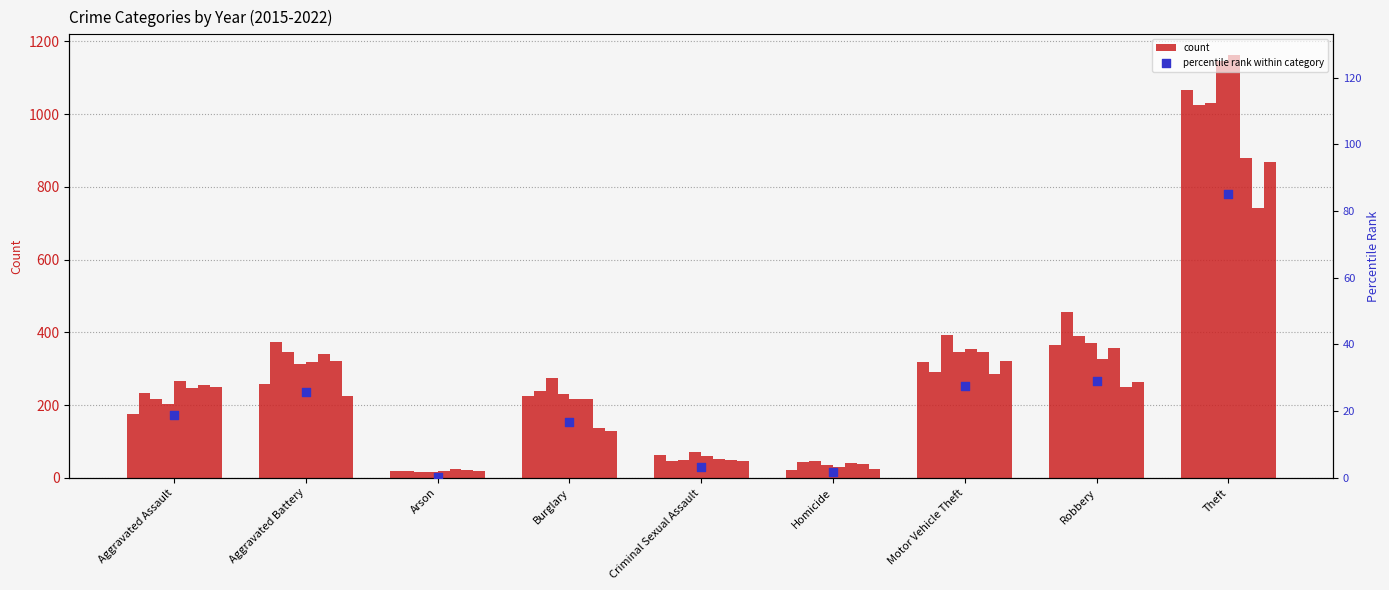

What is the change in value from Aggravated Battery to Theft?

+59.2